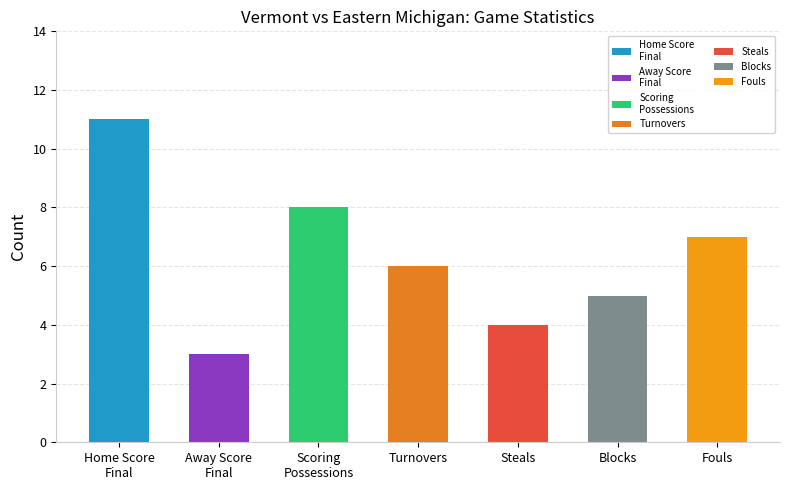

What is the greatest value displayed?

11